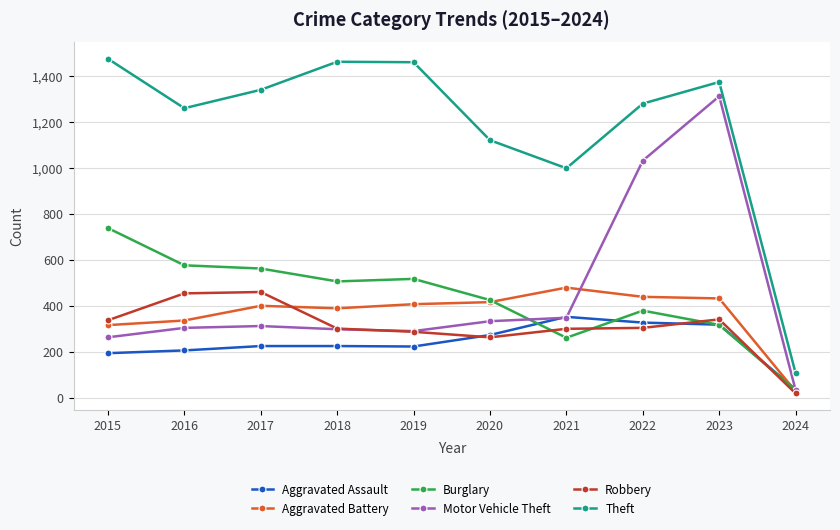

List the series in order of their peak value, highest first.

Theft, Motor Vehicle Theft, Burglary, Aggravated Battery, Robbery, Aggravated Assault